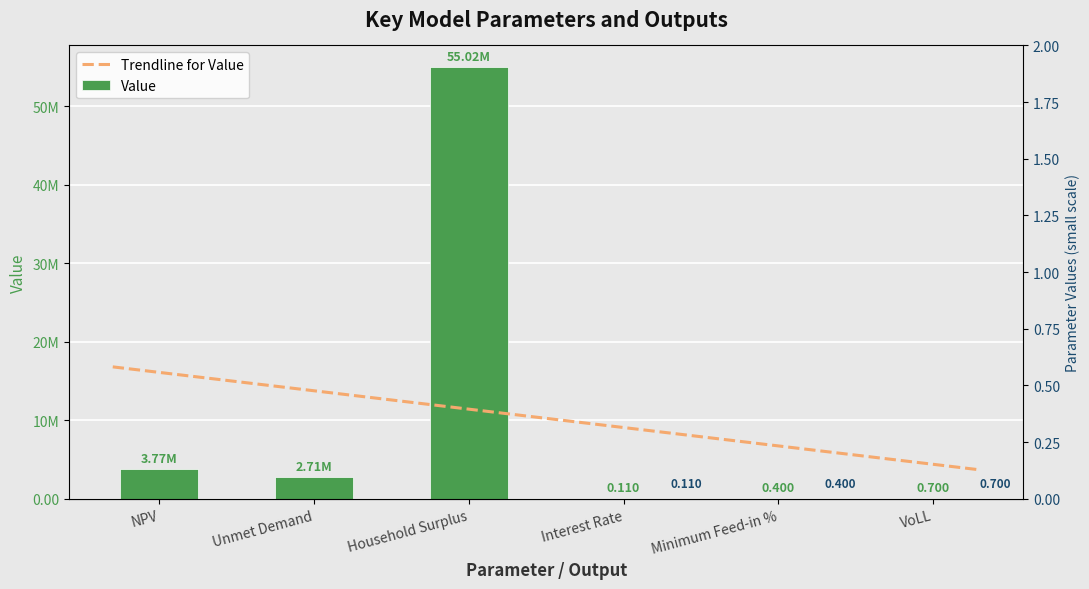

Reading right to left, transcribe all the data shown in this chart.

VoLL=0.7	Minimum Feed-in %=0.4	Interest Rate=0.1	Household Surplus=55018819.7	Unmet Demand=2714377.9	NPV=3768492.1